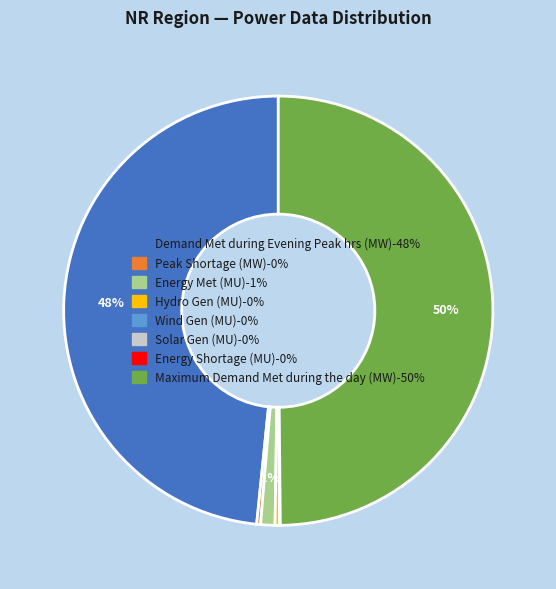

The Demand Met during Evening Peak hrs (MW) slice represents 48% of the pie. True or false?

True